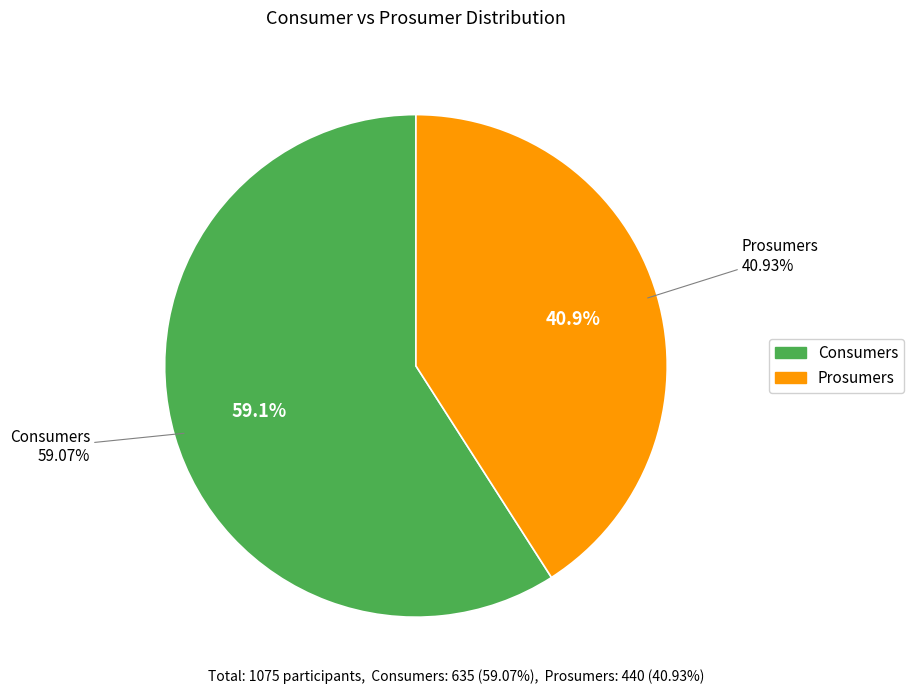

The Consumers slice represents 59% of the pie. True or false?

True